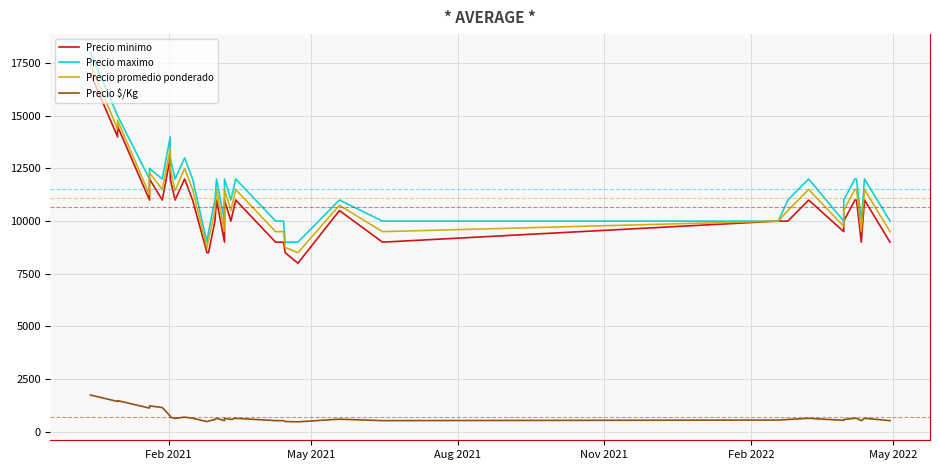

How many values in the Precio minimo series exceed 11000?

8